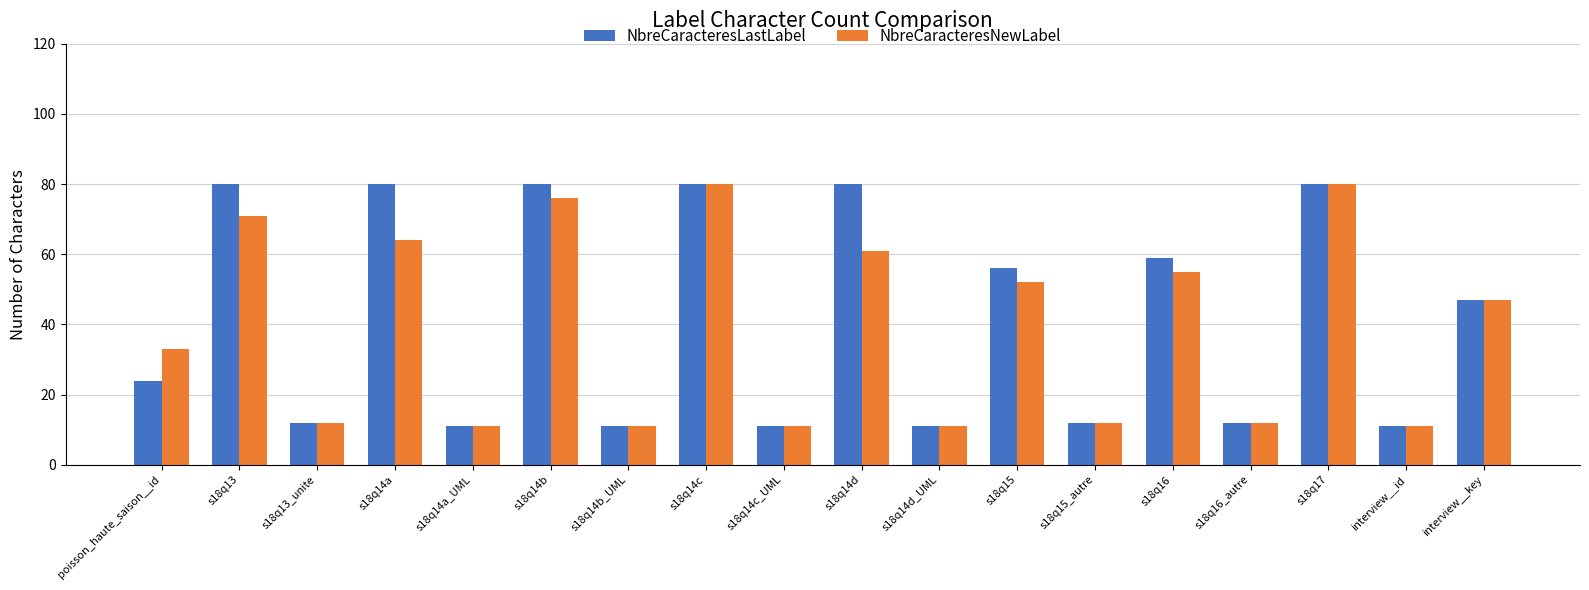

Between poisson_haute_saison__id and s18q16, which series saw the biggest shift?

NbreCaracteresLastLabel